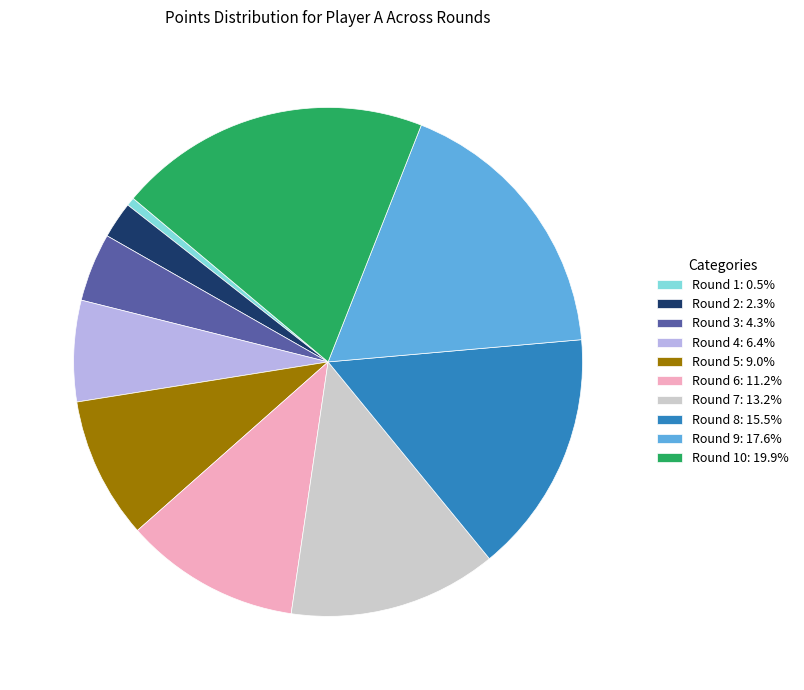

Is the sum of Round 3: 4.3% and Round 1: 0.5% greater than half?

No